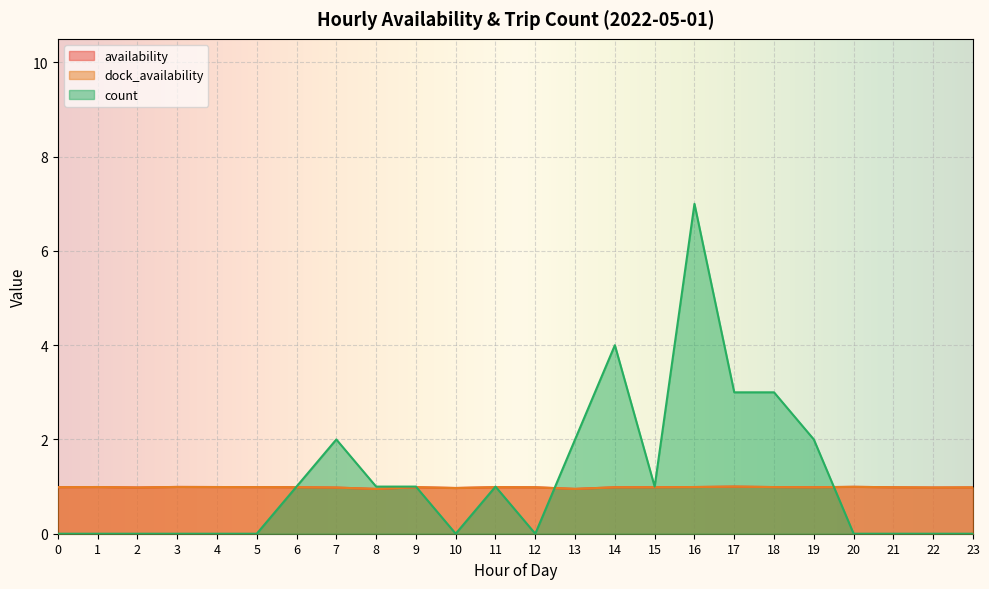

Reading left to right, what are all the values shown in this chart?

availability: 1.0	1.0	1.0	1.0	1.0	1.0	1.0	1.0	1.0	1.0	1.0	1.0	1.0	1.0	1.0	1.0	1.0	1.0	1.0	1.0	1.0	1.0	1.0	1.0
dock_availability: 1.0	1.0	1.0	1.0	1.0	1.0	1.0	1.0	1.0	1.0	1.0	1.0	1.0	1.0	1.0	1.0	1.0	1.0	1.0	1.0	1.0	1.0	1.0	1.0
count: 0.0	0.0	0.0	0.0	0.0	0.0	1.0	2.0	1.0	1.0	0.0	1.0	0.0	2.0	4.0	1.0	7.0	3.0	3.0	2.0	0.0	0.0	0.0	0.0